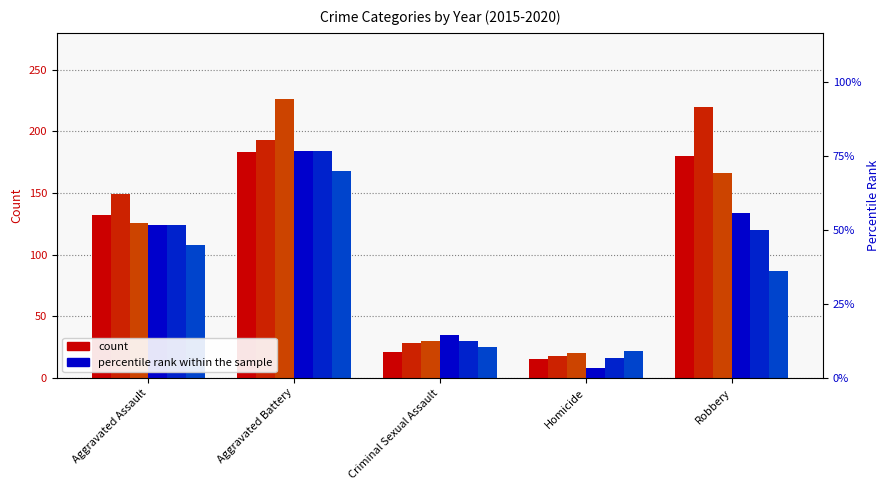

What is the total value across all series at Criminal Sexual Assault?

169